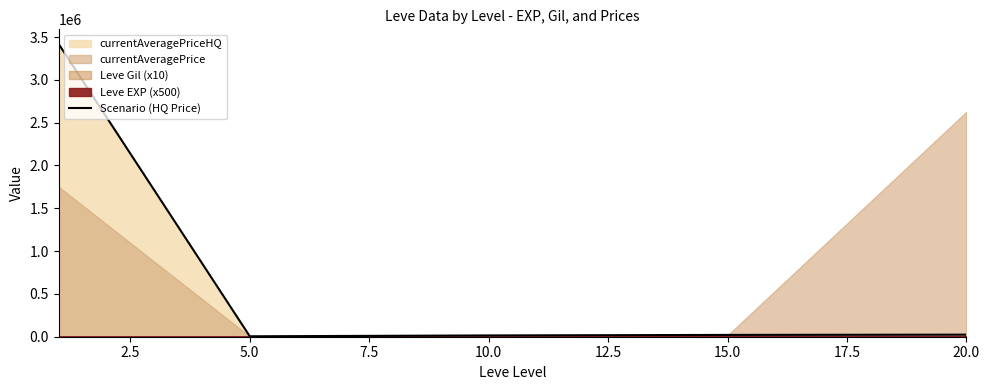

How many data points are less than 21098?

2